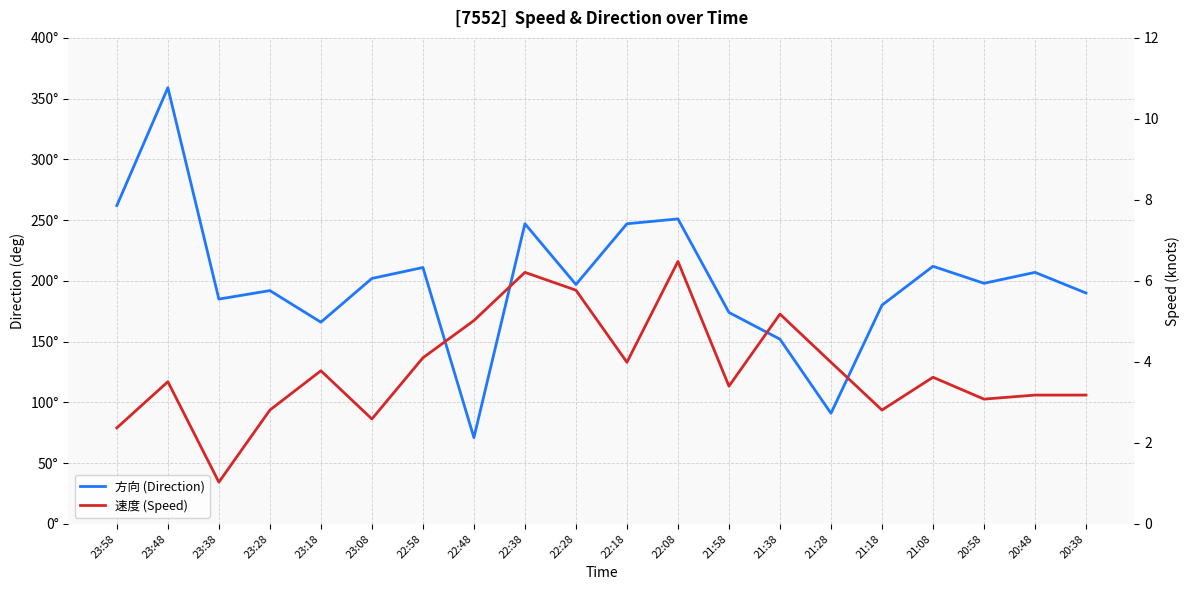

At 21:28, list the series in order from largest to smallest.

方向 (Direction), 速度 (Speed)